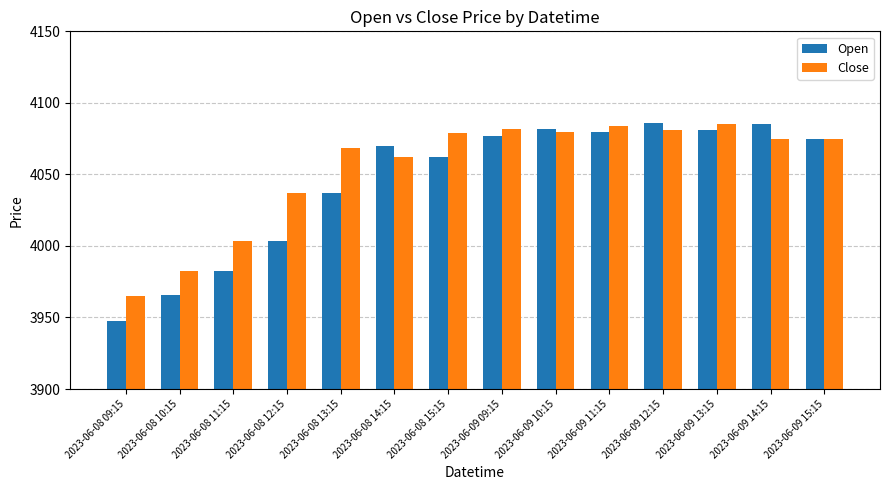

What are all the series names shown in the legend?

Open, Close